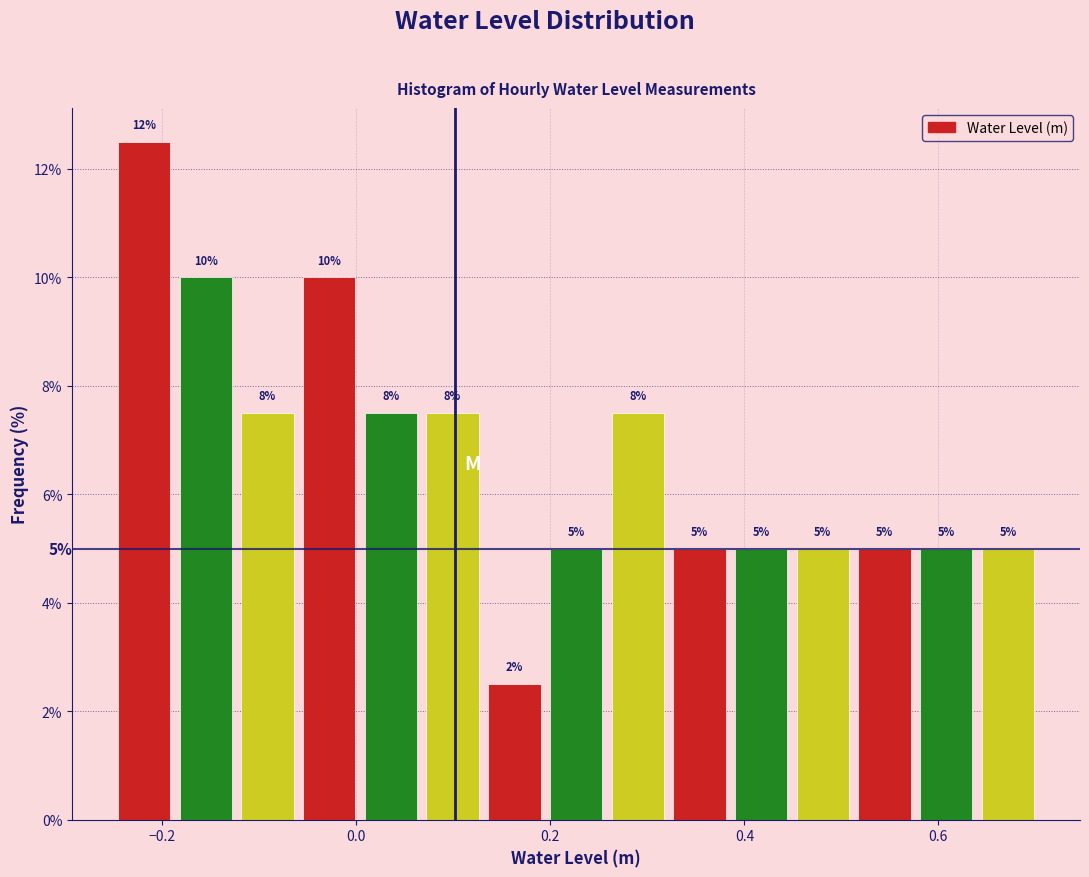

Around what value on the x-axis is the tallest bar? Give the approximate position of its centre, as read against the axis.

-0.22